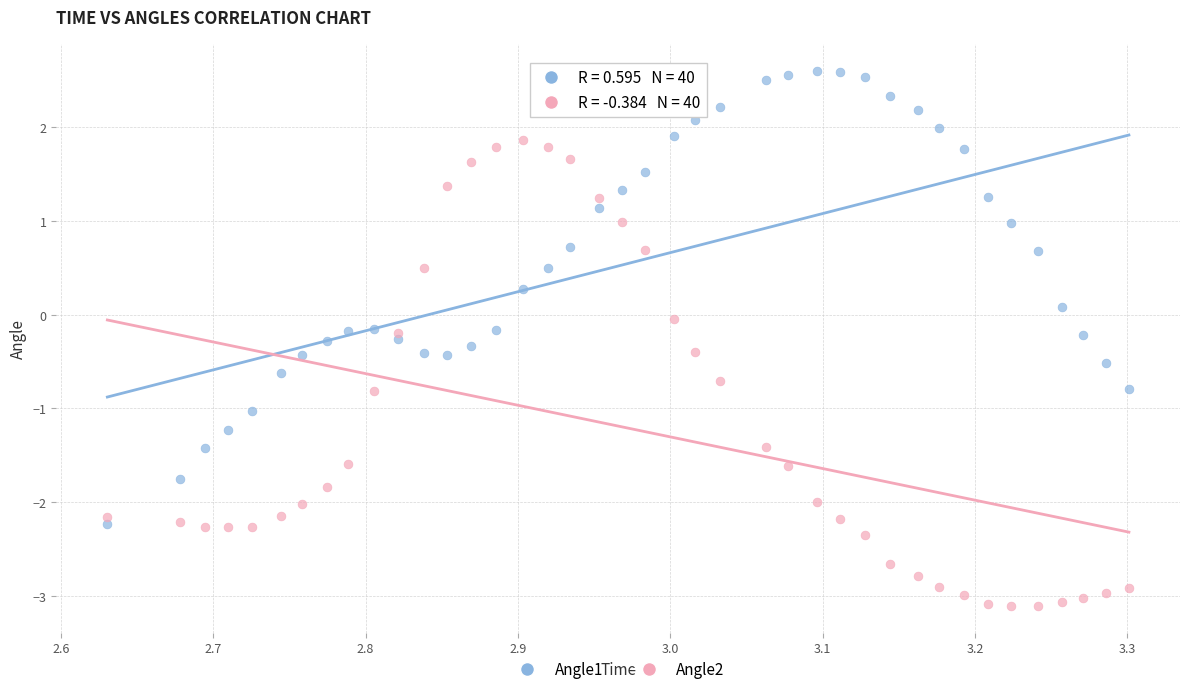

Across all data points, what is the range of Y values (max minus min)?

5.7